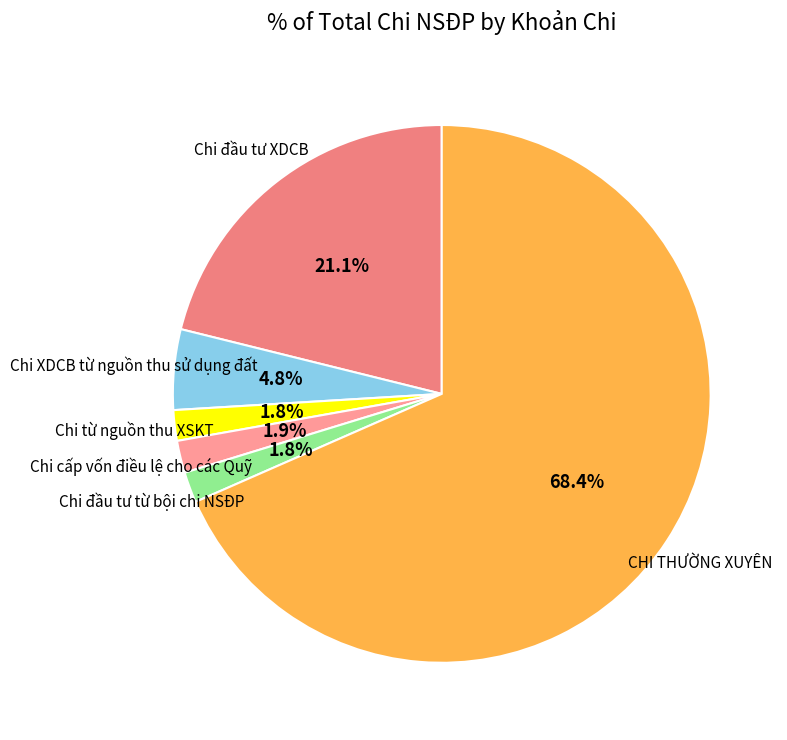

What is the ratio of the value at Chi đầu tư từ bội chi NSĐP to the value at Chi từ nguồn thu XSKT?

1.0